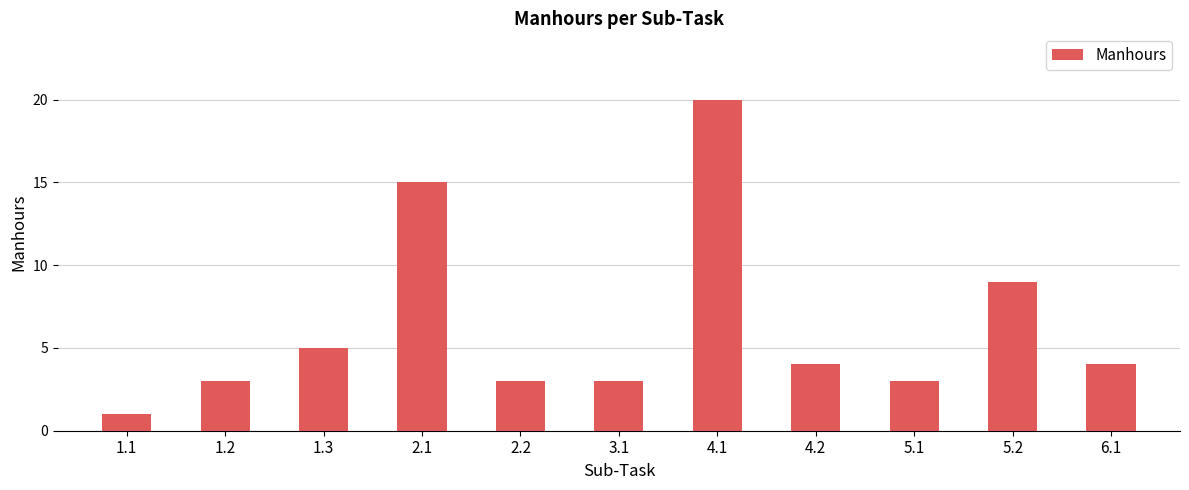

What is the greatest value displayed?

20